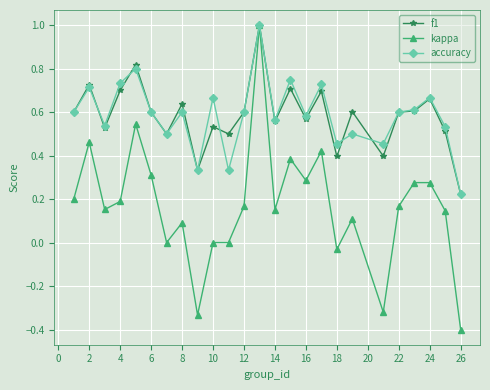

How many series are shown in this chart?

3